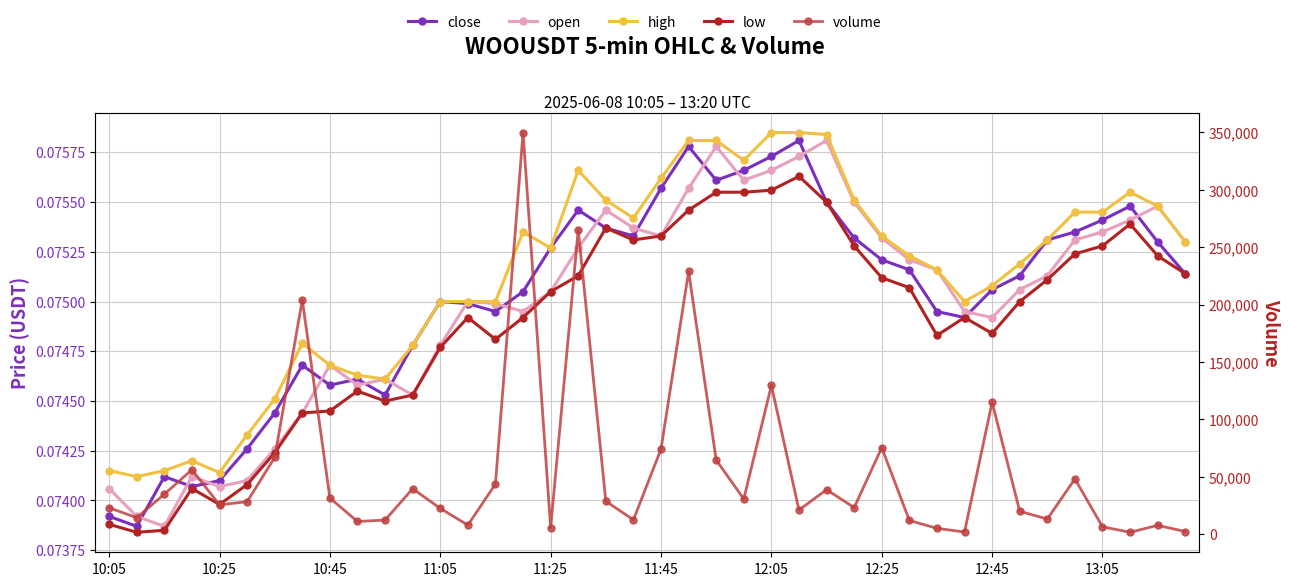

What is the value of the low point at the 35th from the left?

0.1